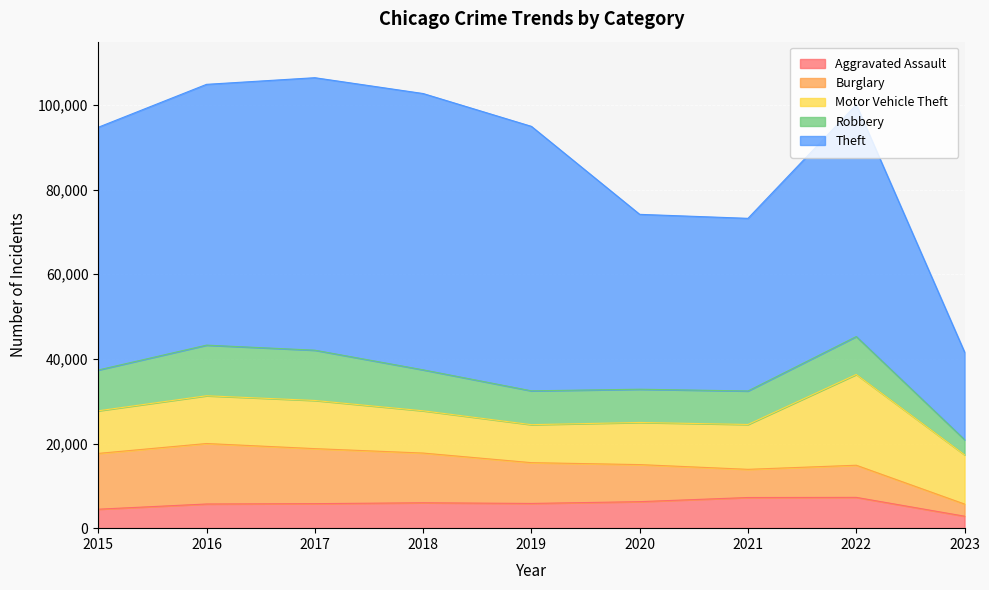

Reading left to right, what are all the values shown in this chart?

Aggravated Assault: 2015=4480	2016=5712	2017=5793	2018=6001	2019=5841	2020=6263	2021=7243	2022=7277	2023=2829
Burglary: 2015=13184	2016=14289	2017=13001	2018=11746	2019=9639	2020=8757	2021=6658	2022=7592	2023=2866
Motor Vehicle Theft: 2015=10068	2016=11286	2017=11380	2018=9985	2019=8977	2020=9956	2021=10599	2022=21444	2023=11633
Robbery: 2015=9638	2016=11960	2017=11880	2018=9680	2019=7994	2020=7855	2021=7917	2022=8966	2023=3582
Theft: 2015=57350	2016=61620	2017=64382	2018=65286	2019=62491	2020=41318	2021=40790	2022=54781	2023=20684